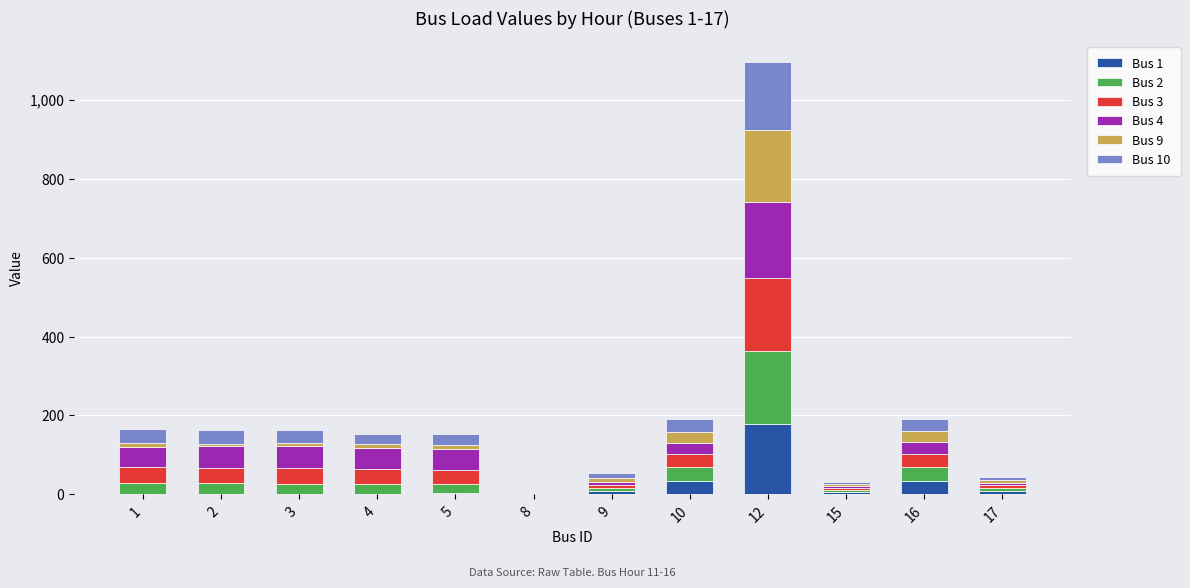

How many series are shown in this chart?

6